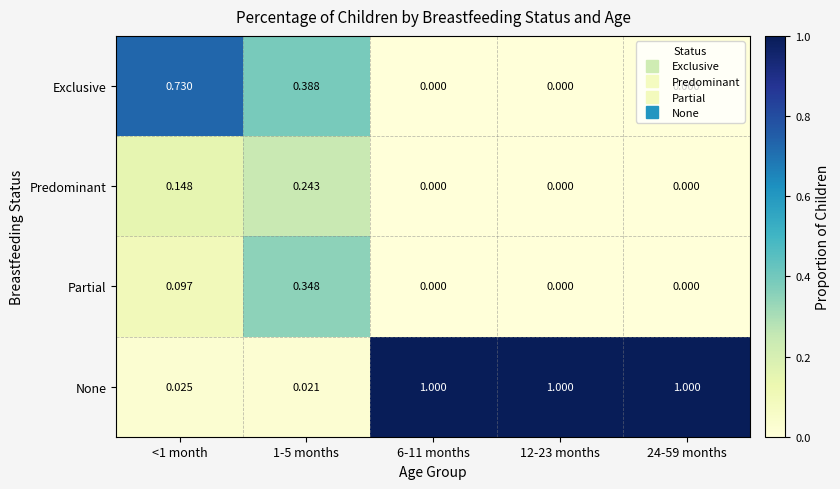

How many series are shown in this chart?

4